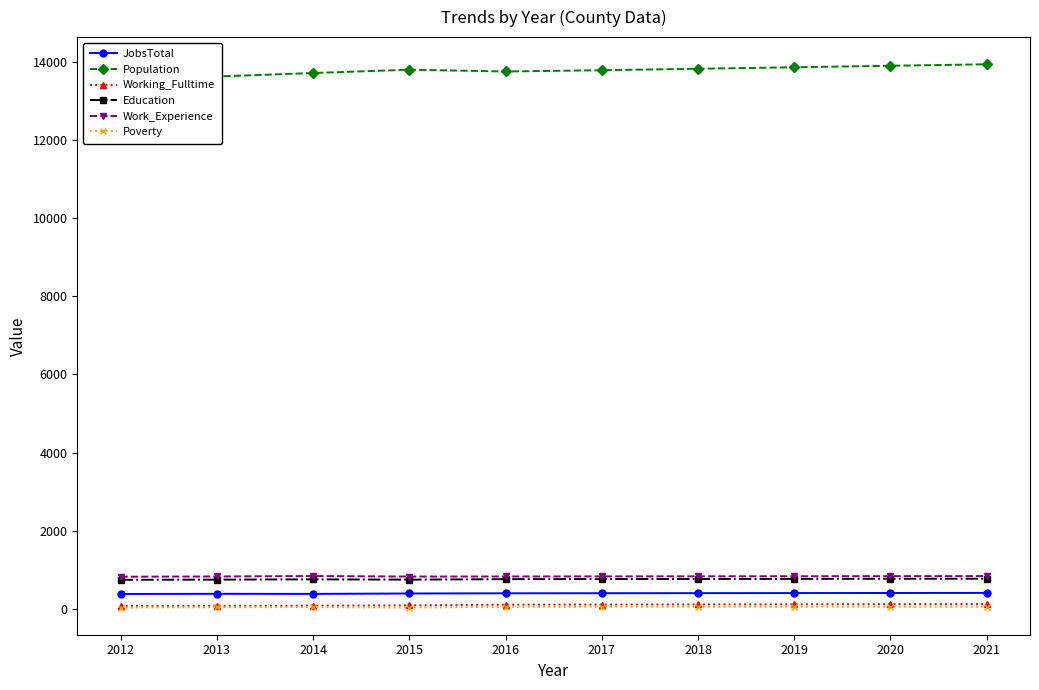

What is the sum of the Education values at 2015 and 2014?

1501